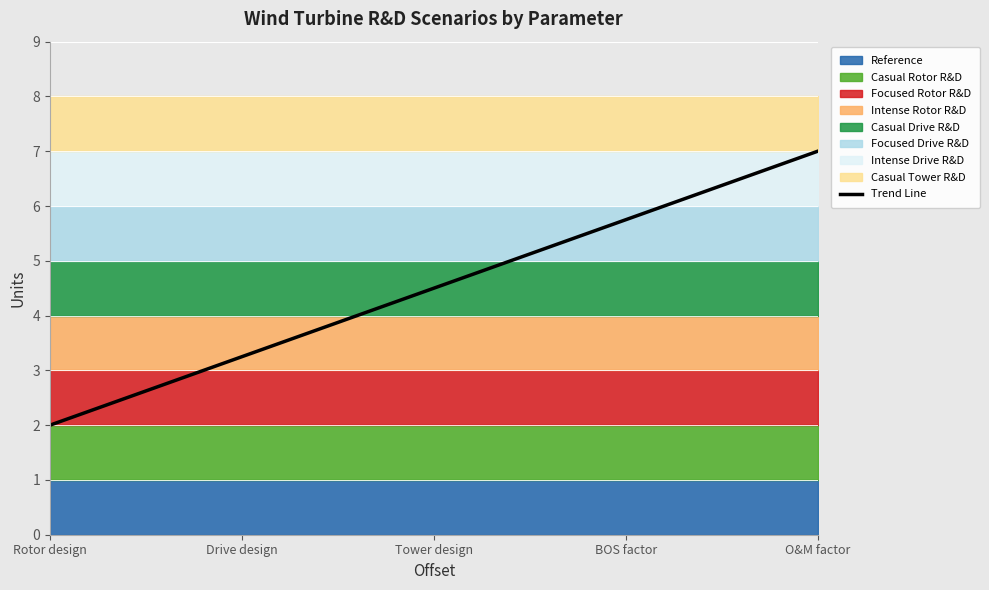

Which label corresponds to the smallest value in the chart?

Rotor design